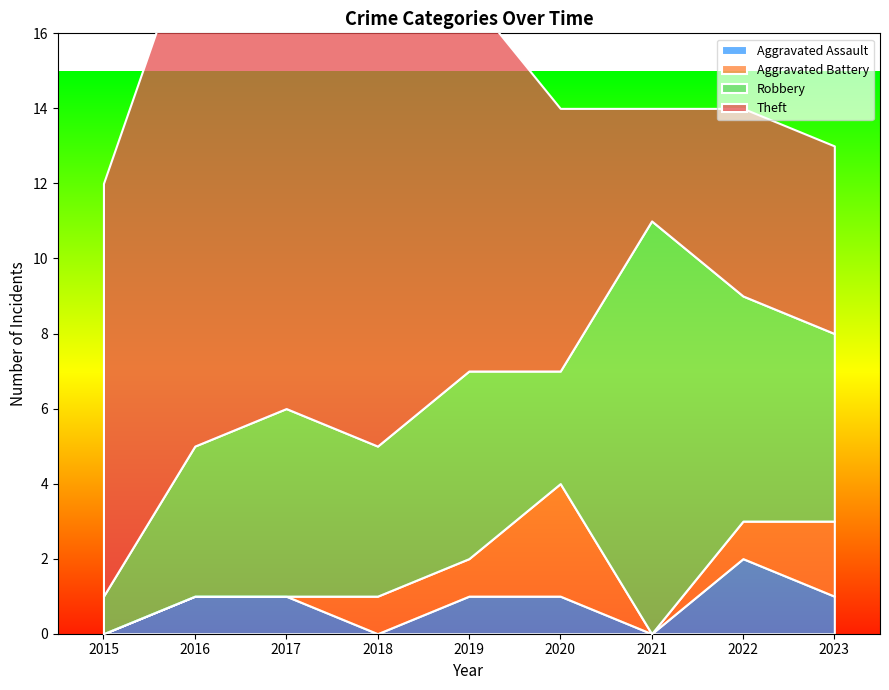

True or false: Theft has more than 1 interior local peaks.

True